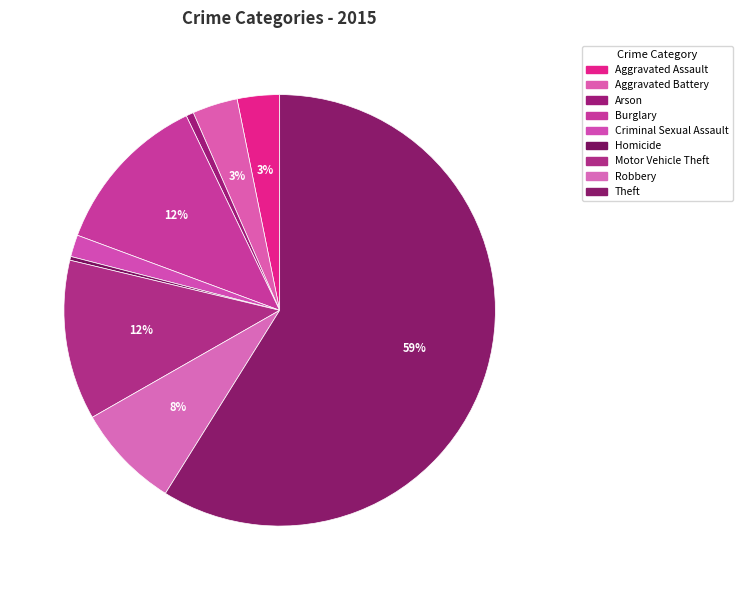

How many segments does this pie chart have?

9